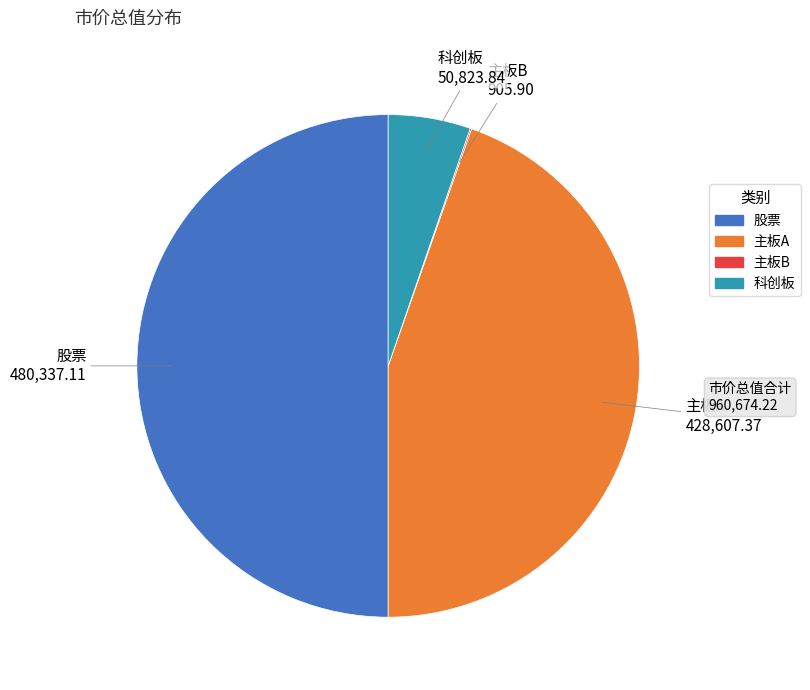

Which category has the biggest portion of the pie?

股票